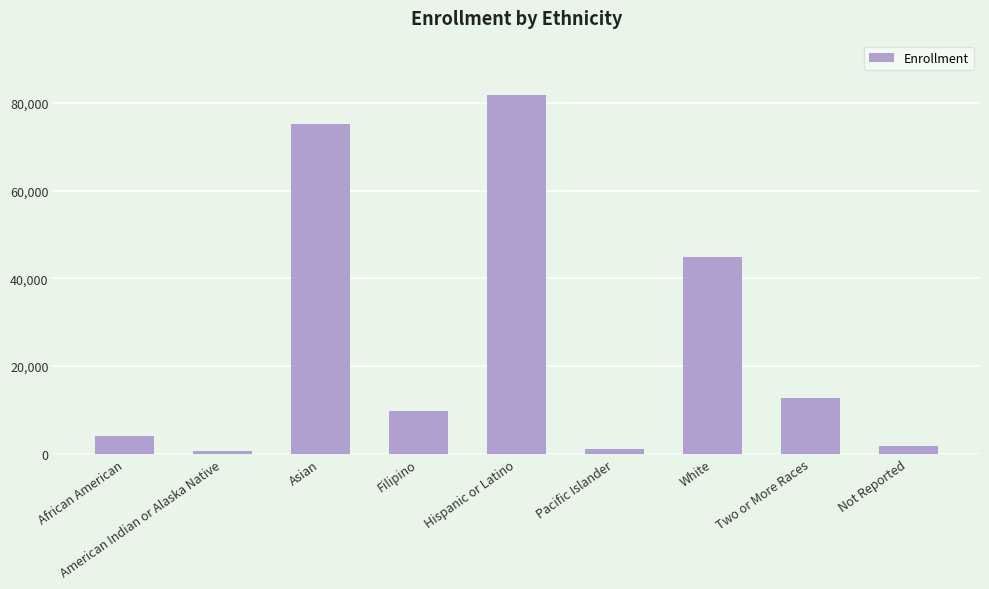

Does the chart contain any negative values?

No